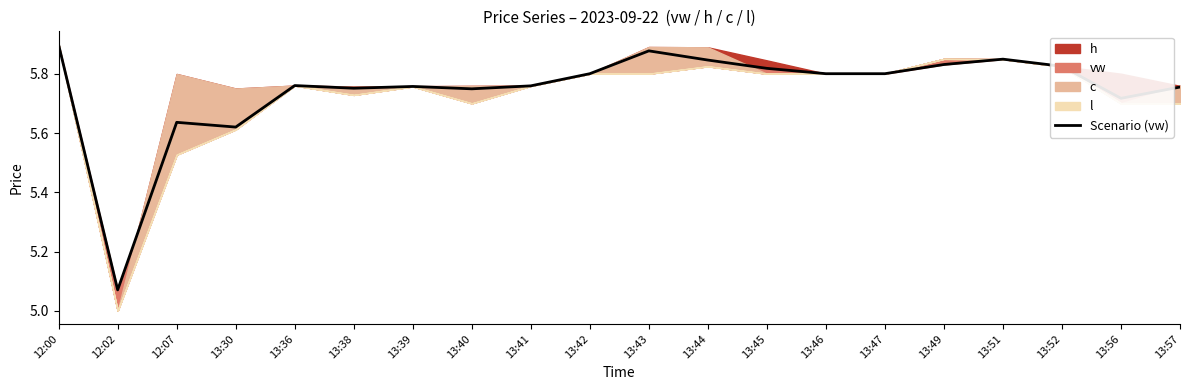

What is the difference between the maximum and minimum values?

0.8